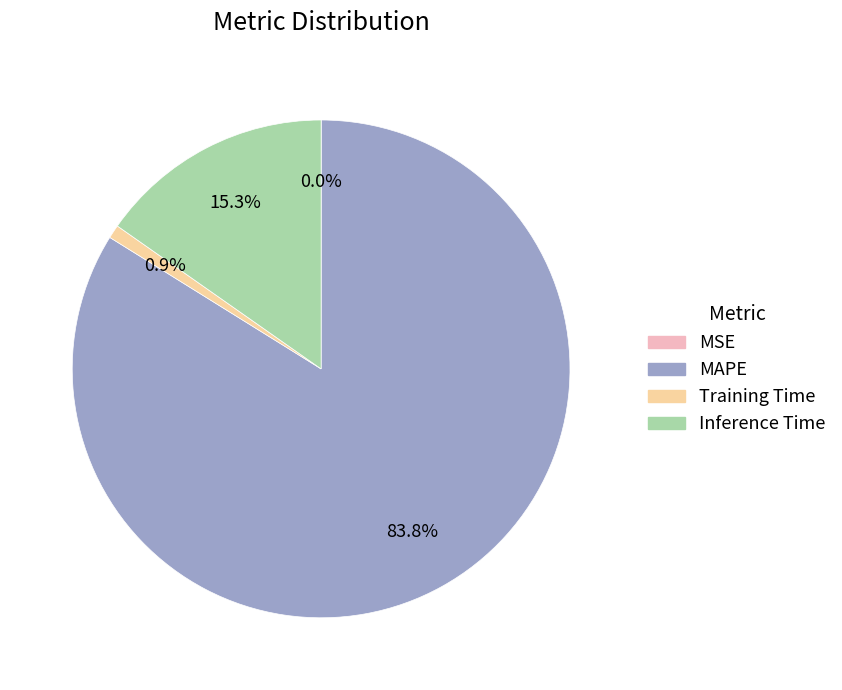

Which slice represents more than half of the pie?

MAPE